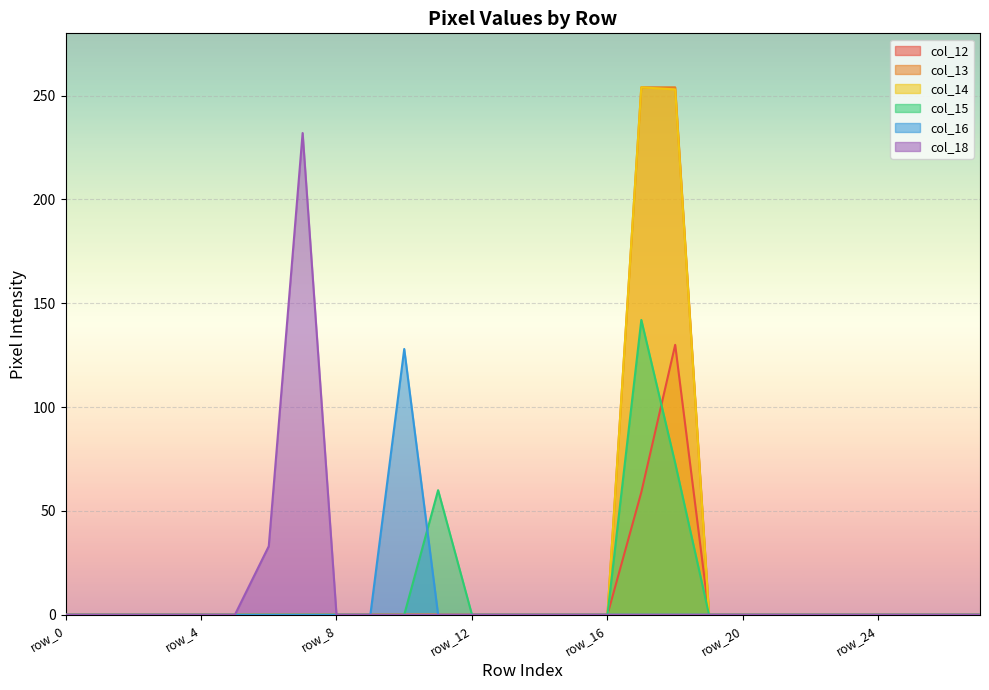

What is the highest value of the col_13 series?

254